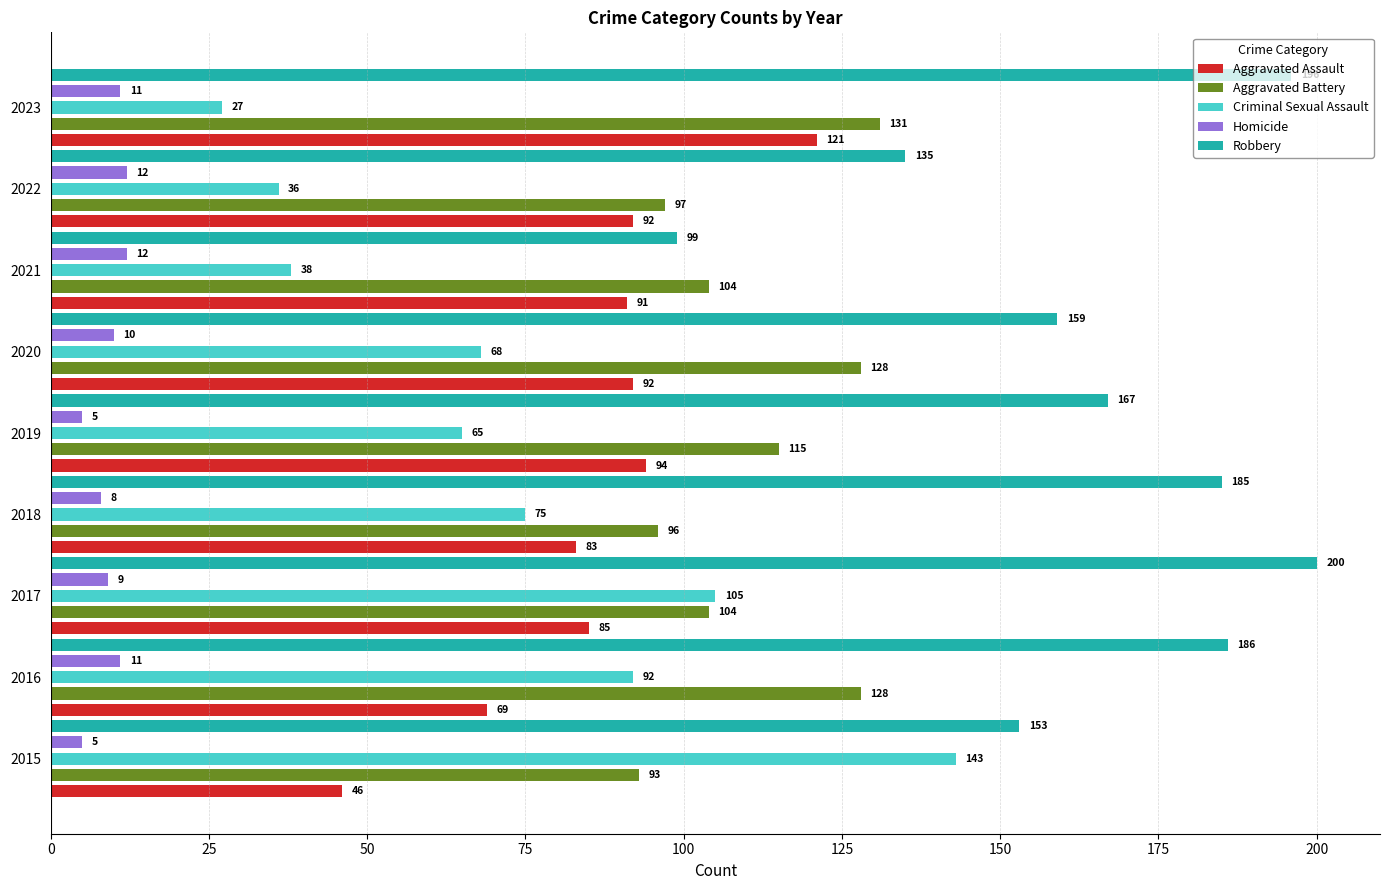

What is the spread (max minus min) of values at 2023?

185